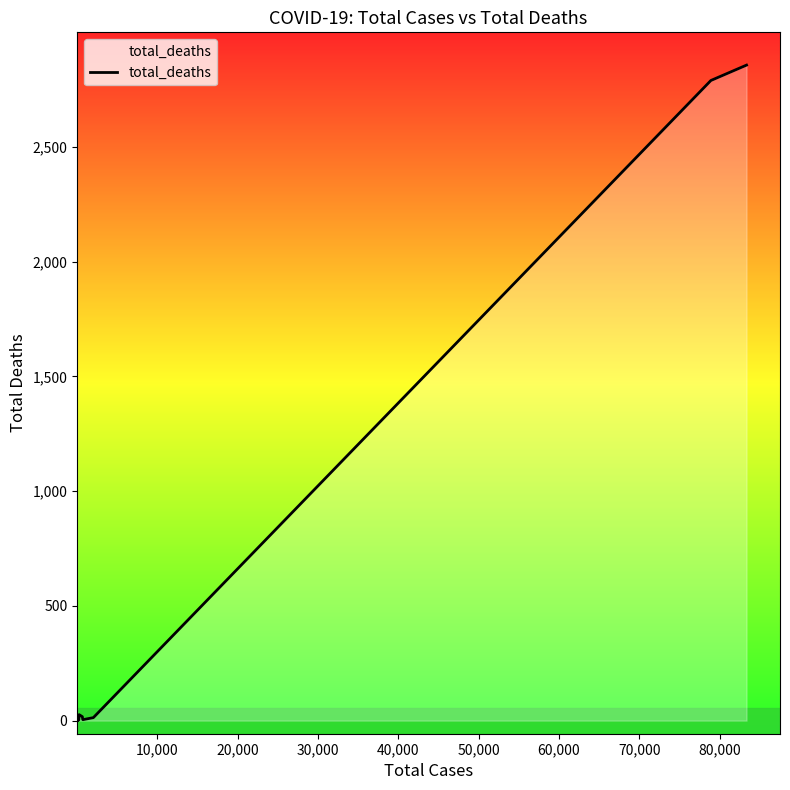

Reading right to left, list all the values displayed in this chart.

2857	2790	13	4	17	26	3	1	0	0	0	0	2	1	0	0	0	0	0	1